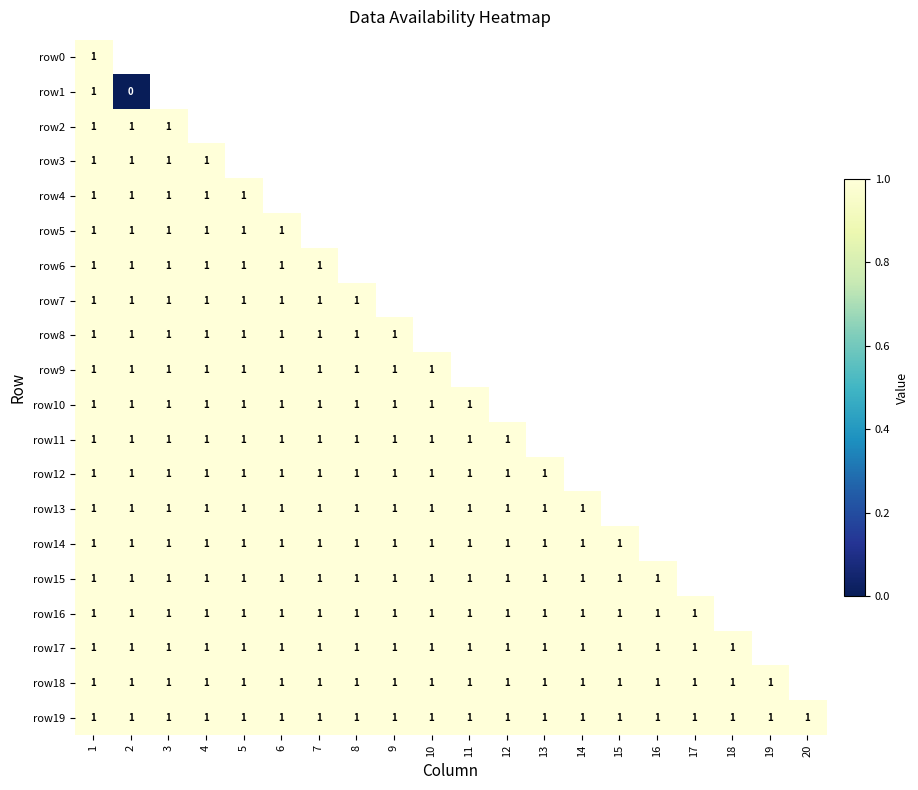

The value of row16 at 3 is 1. True or false?

True